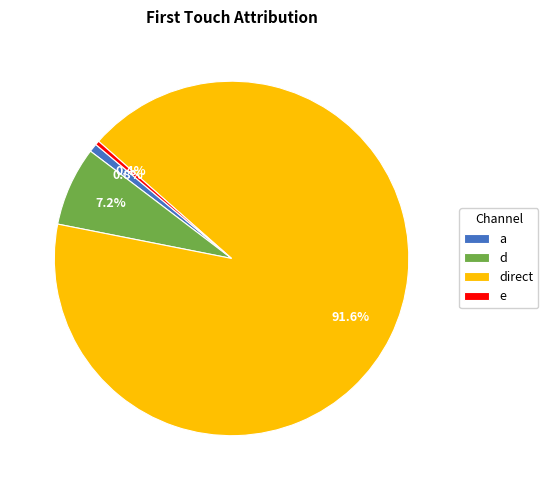

Which has a higher value, d or a?

d